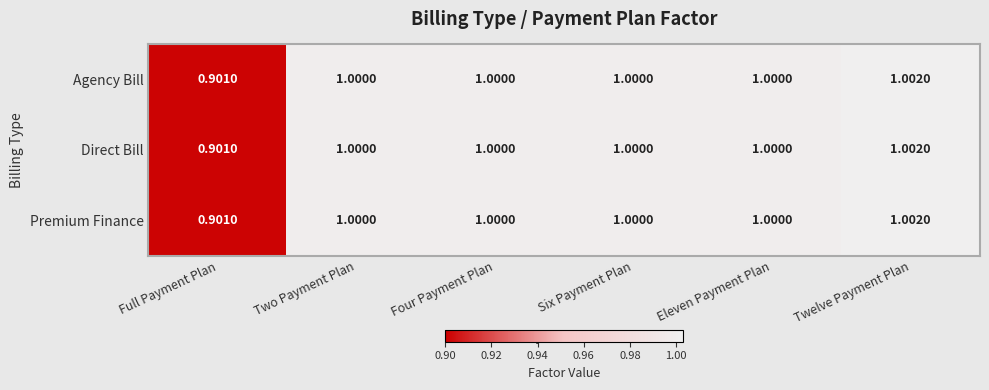

Where is Direct Bill nearest to the value 0?

Full Payment Plan